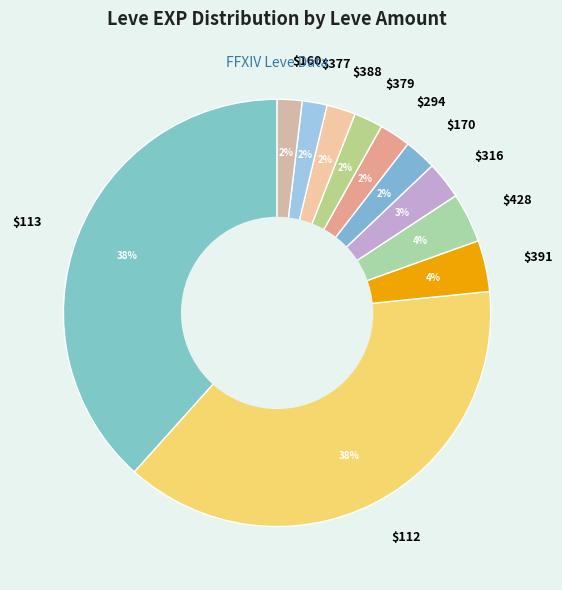

What percentage is the $391 slice, to the nearest percent?

4%